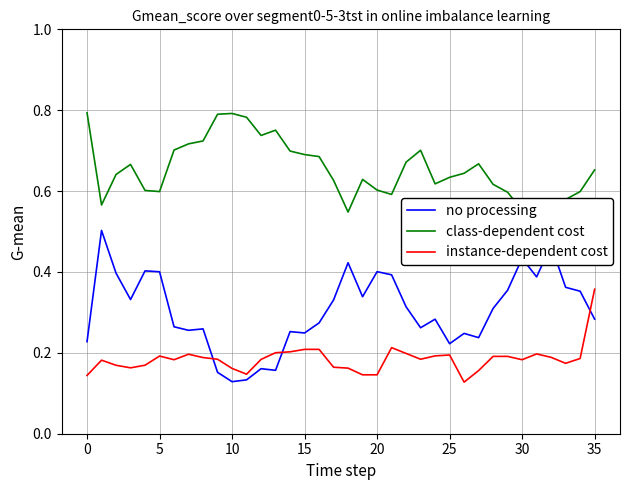

Which category has the highest value in the instance-dependent cost series?

35